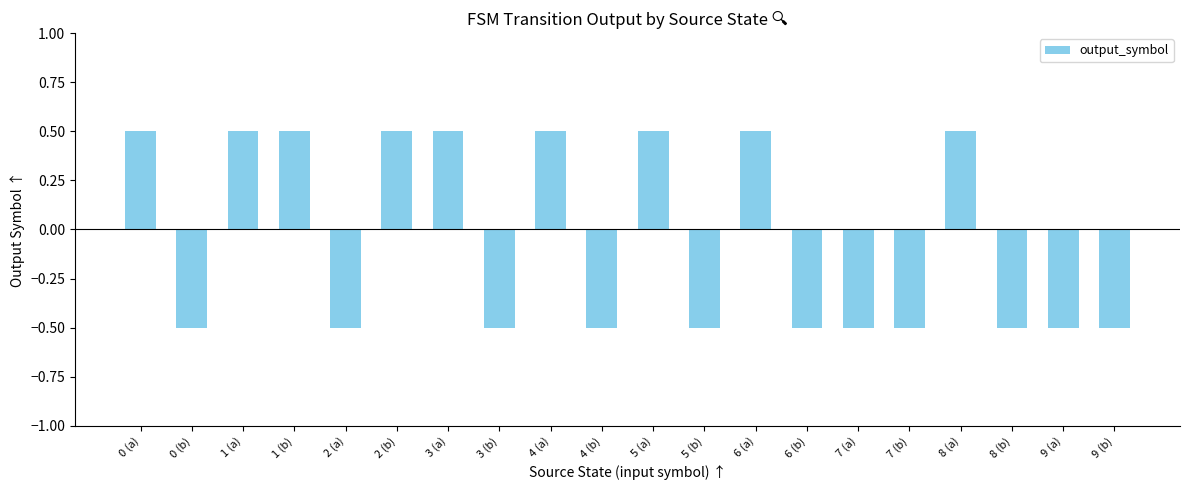

What is the value of the 17th bar from the left?

0.5